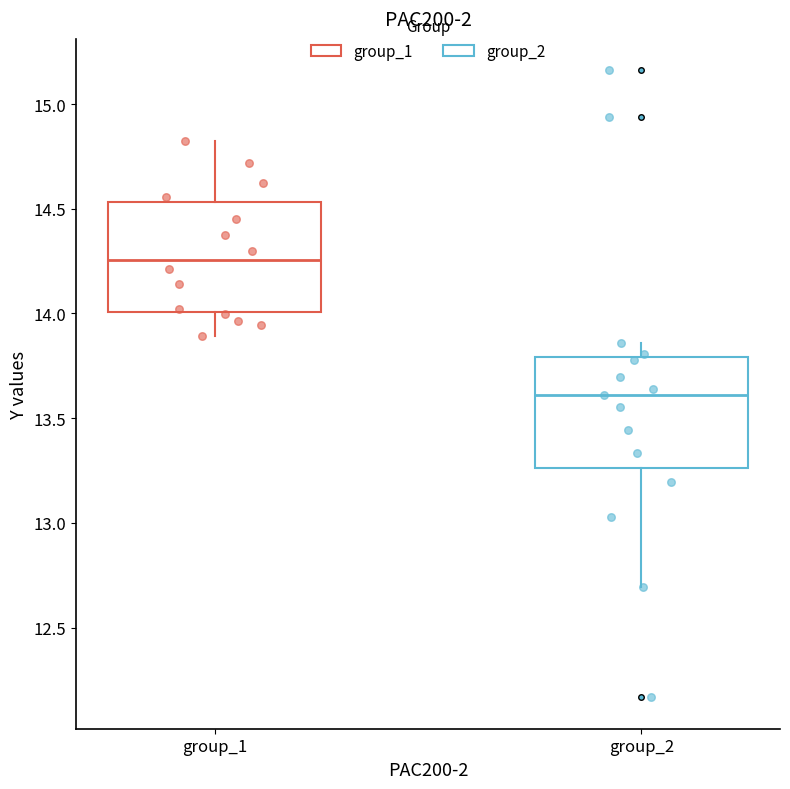

Reading left to right, transcribe this box plot: for each box, give where its median line is, the range the box spans, and where its two whiskers end, as read against the y-axis. The values are not printed on the chart, so give them approximately, as read against the axis.

group_1: median 14.25, box 14.00 to 14.55, whiskers 13.90 to 14.85
group_2: median 13.60, box 13.25 to 13.80, whiskers 12.70 to 13.85